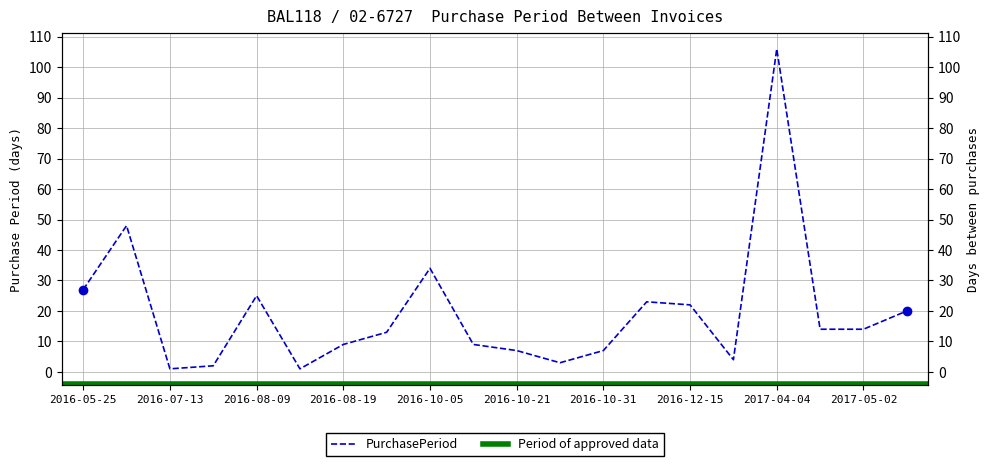

Which has a higher value, 2016-10-14 or 2016-07-12?

2016-07-12